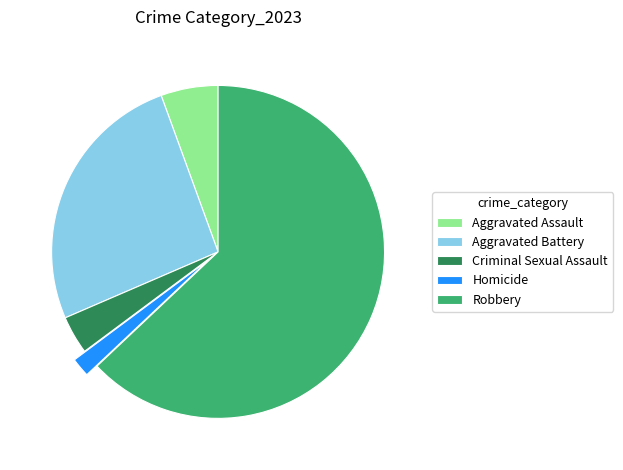

True or false: Aggravated Assault accounts for 17% of the total.

False